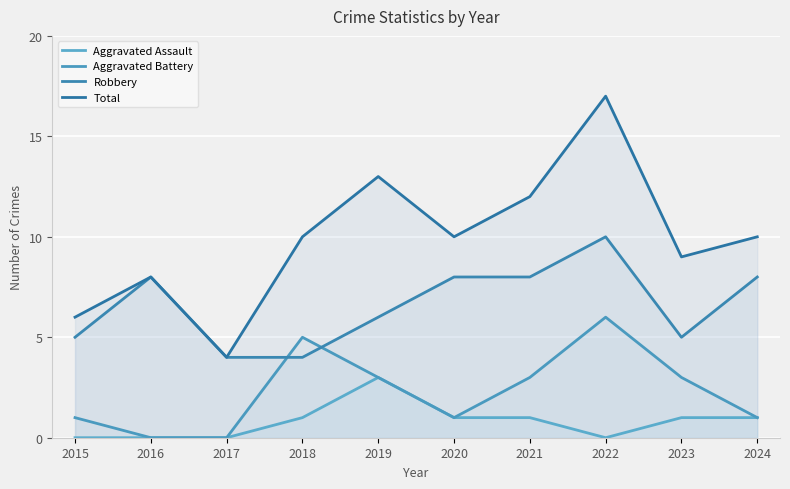

How many data points does each series have?

10